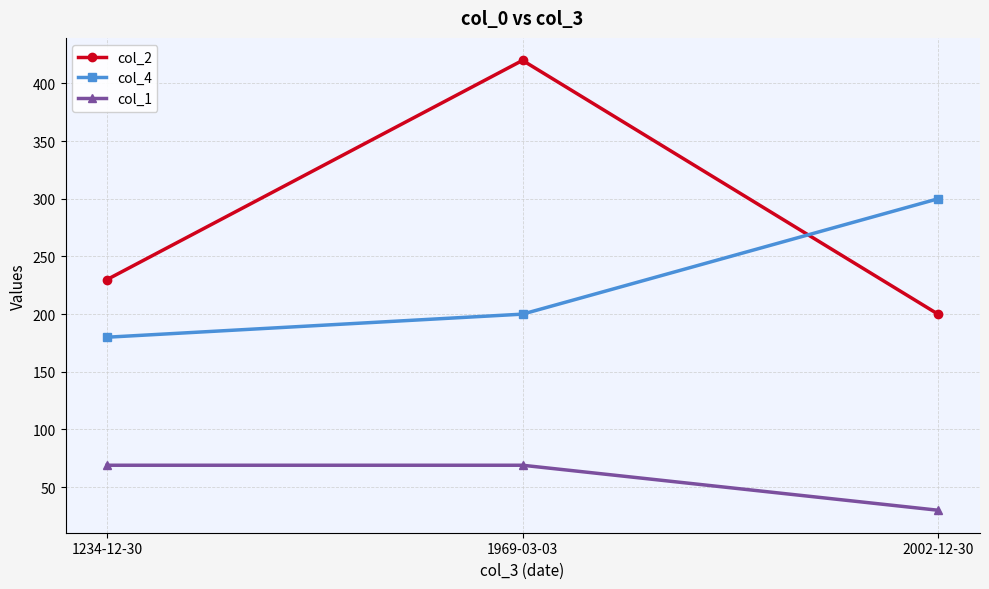

At 1234-12-30, list the series in order from largest to smallest.

col_2, col_4, col_1